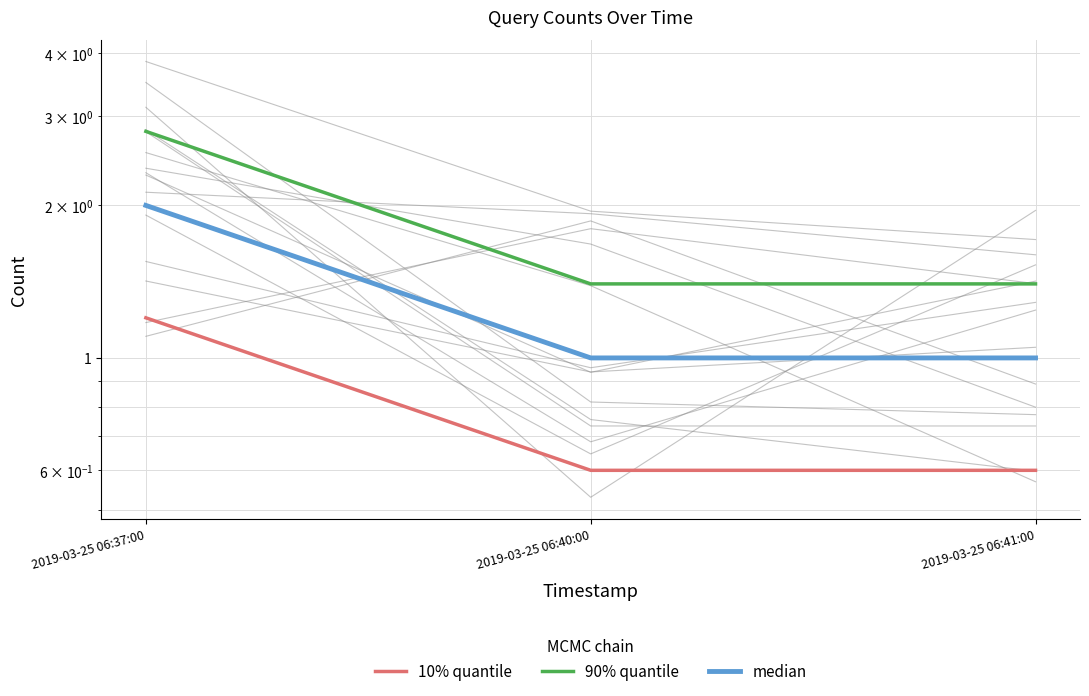

How many distinct data groups are displayed?

3